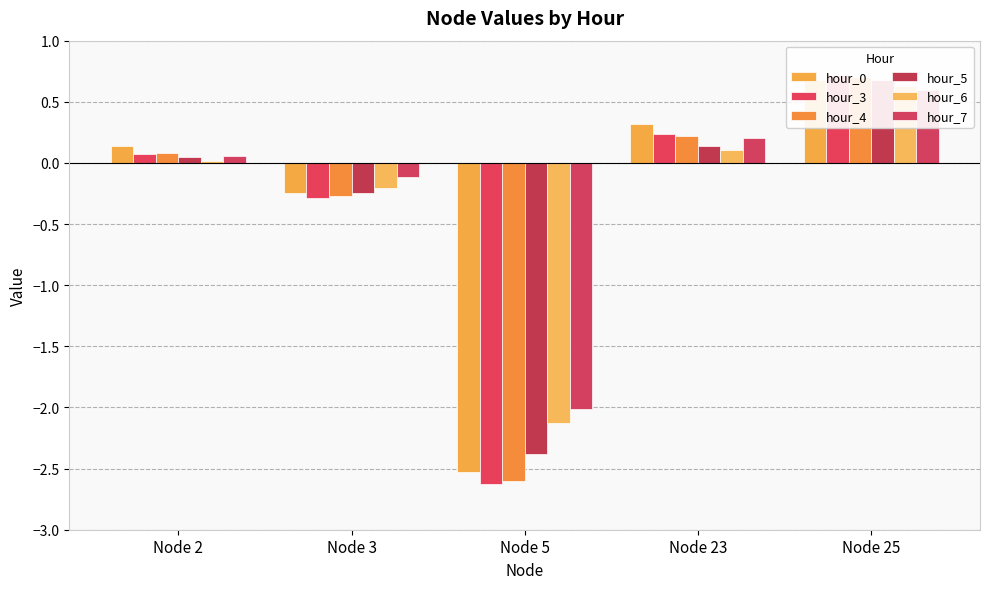

Count the number of data series in this chart.

6